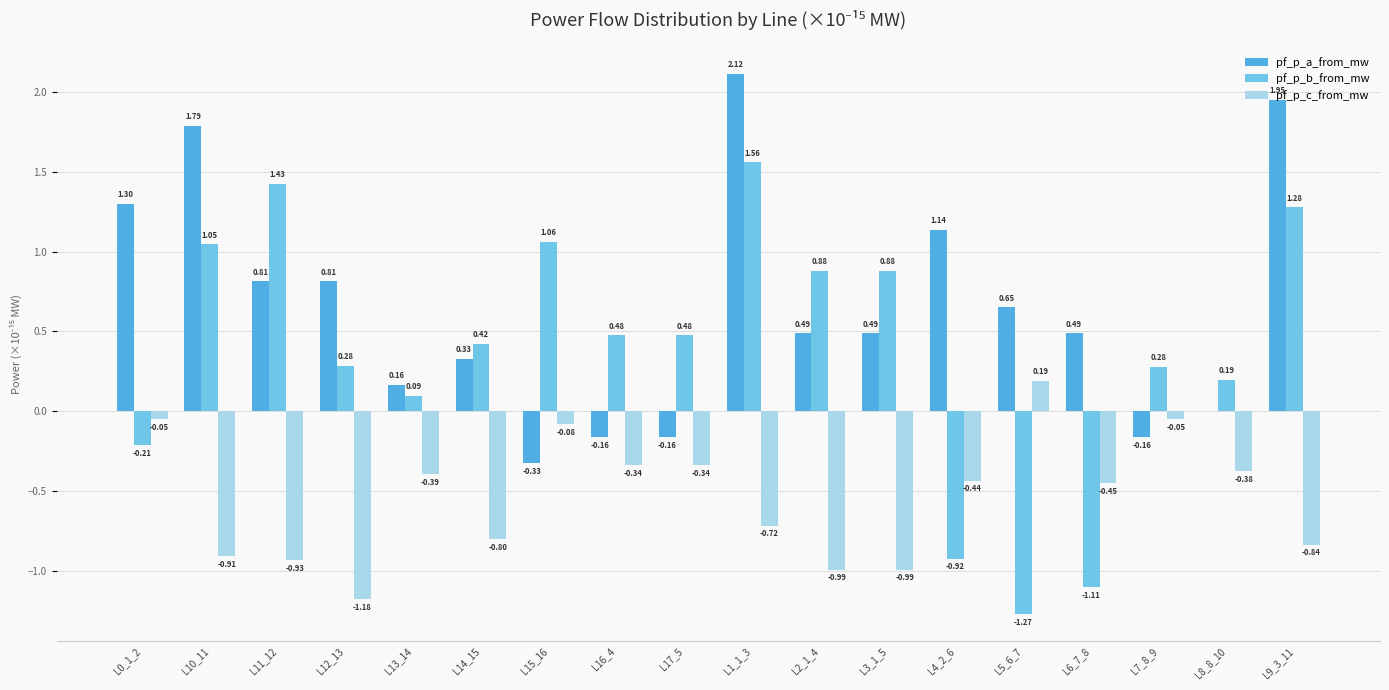

How many categories are shown in the chart?

18